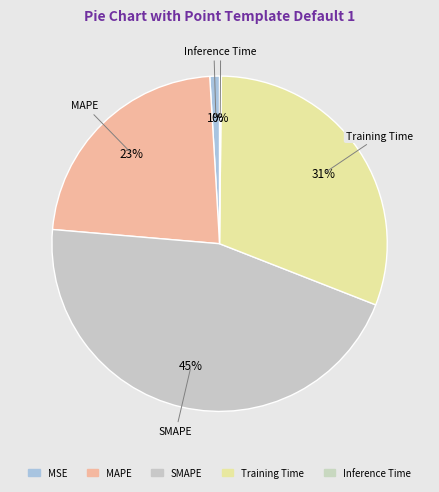

What is the total percentage of MAPE and MSE?

23.6%